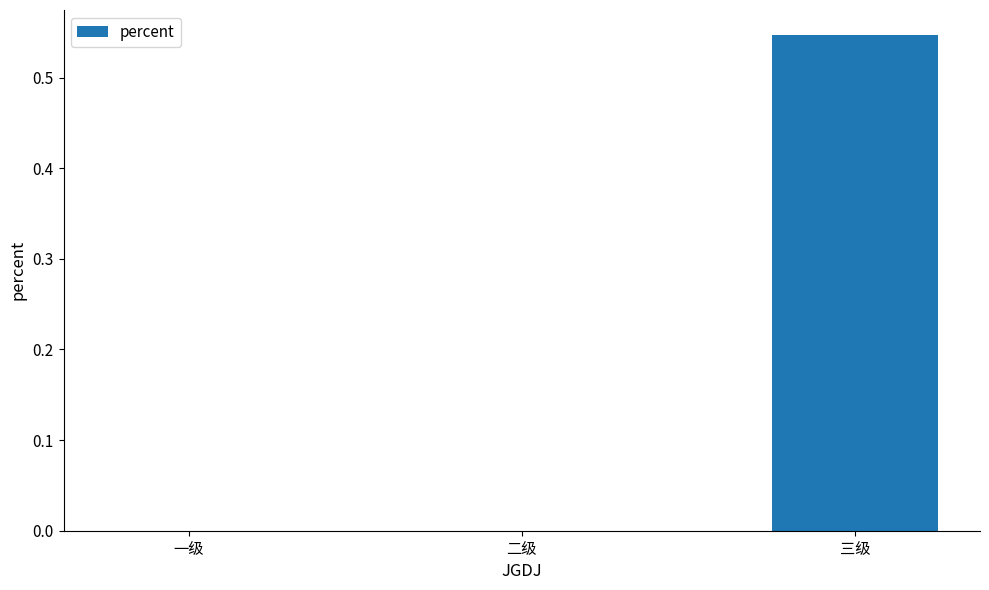

True or false: the data shows -0.4 at 二级.

False